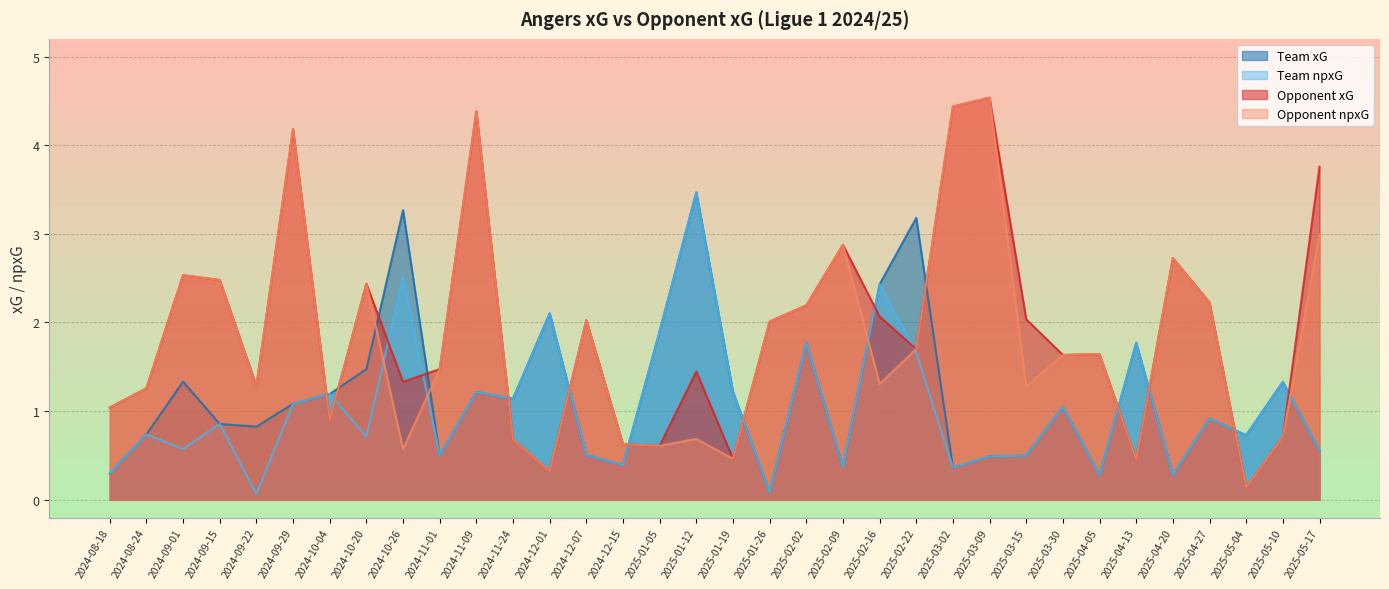

Which series changed the most between 2024-12-15 and 2025-03-02?

opponent_xG